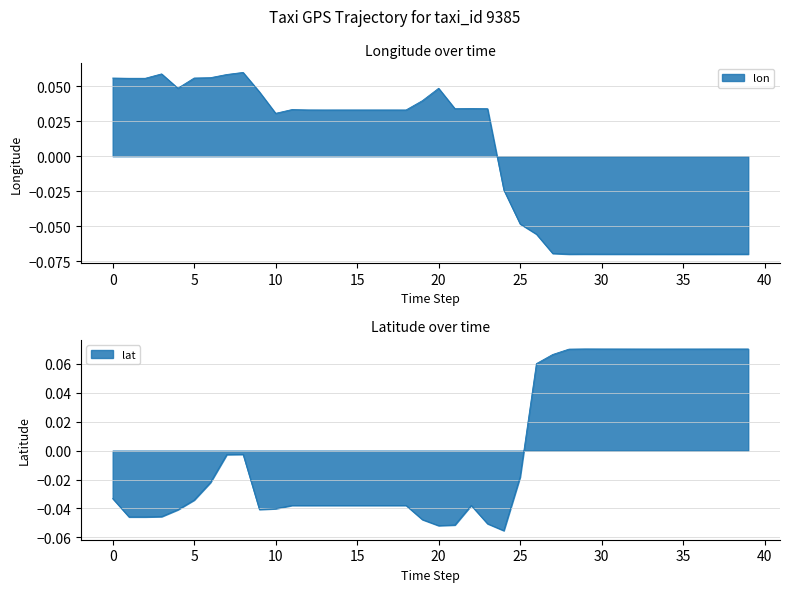

How many distinct data groups are displayed?

2